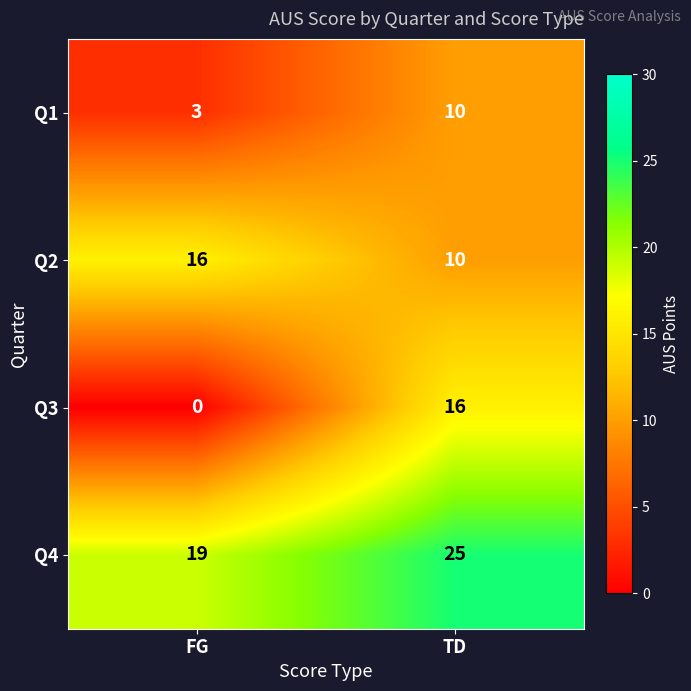

At which category is the sum across all series the highest?

TD